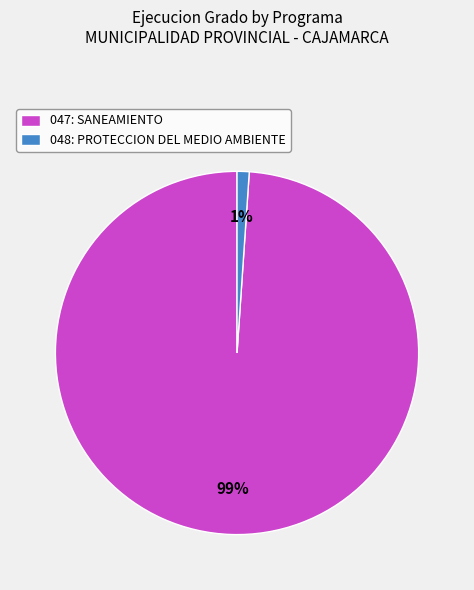

To the nearest percent, what is the average slice percentage?

50%